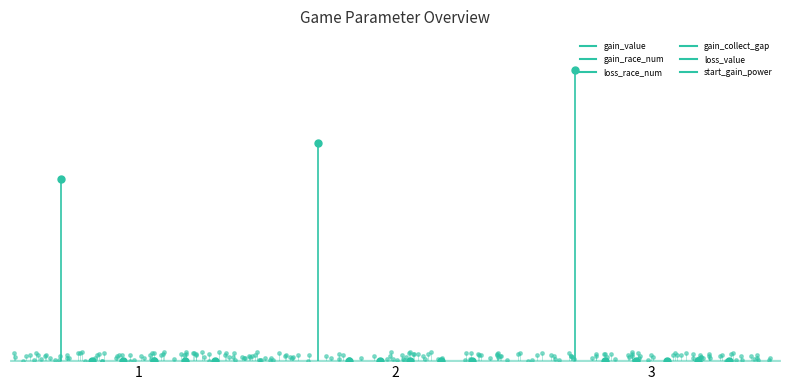

The value of gain_race_num at 1 is 7. True or false?

False